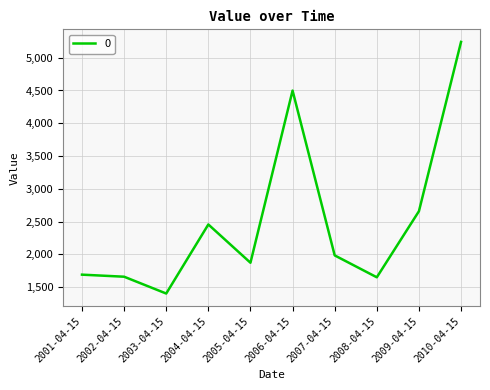

Is it true that the value at 2006-04-15 is 6443.7?

False